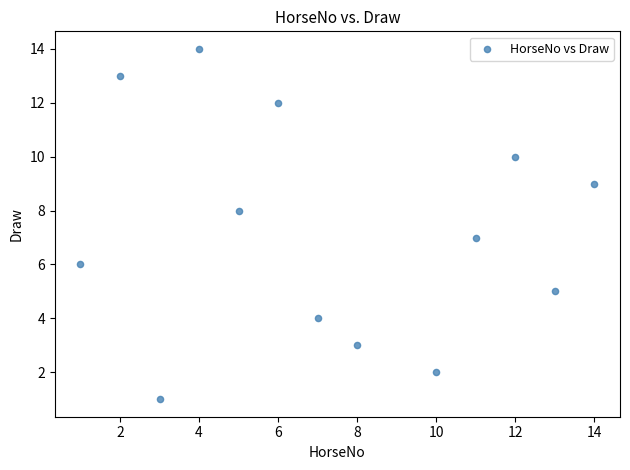

What is the range of Y values (max minus min)?

13